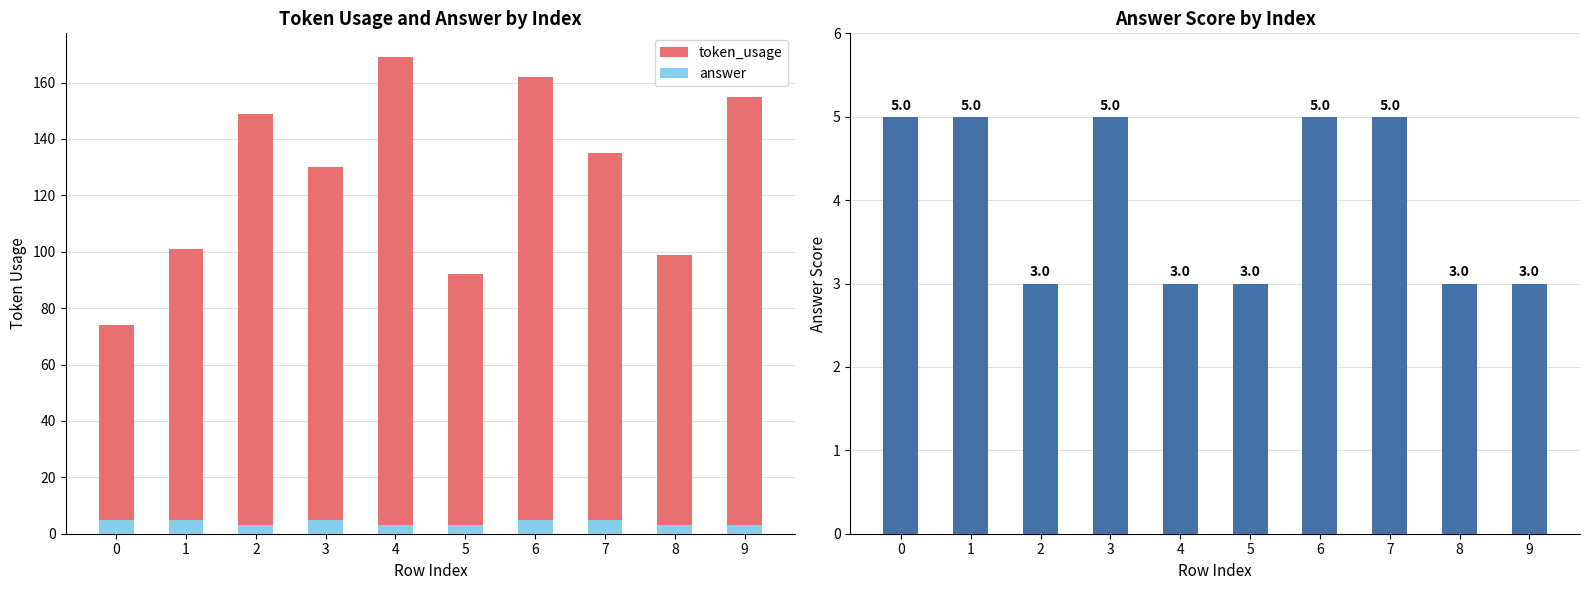

At which category is the sum across all series the highest?

4